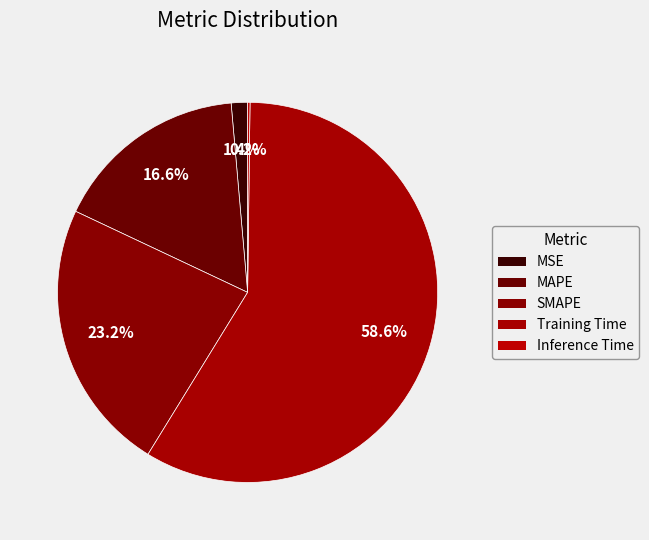

Which category has the biggest portion of the pie?

Training Time